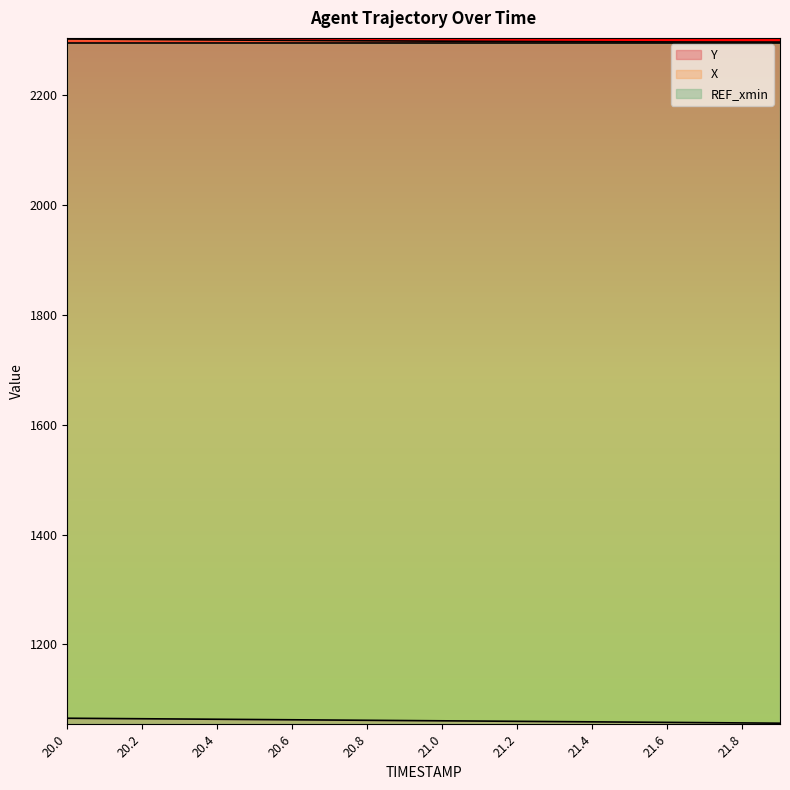

What position from the left is 20.0?

1